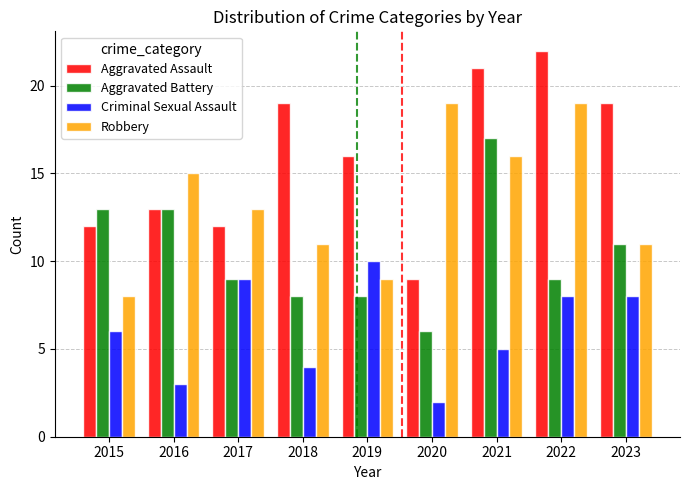

Does the chart contain any negative values?

No